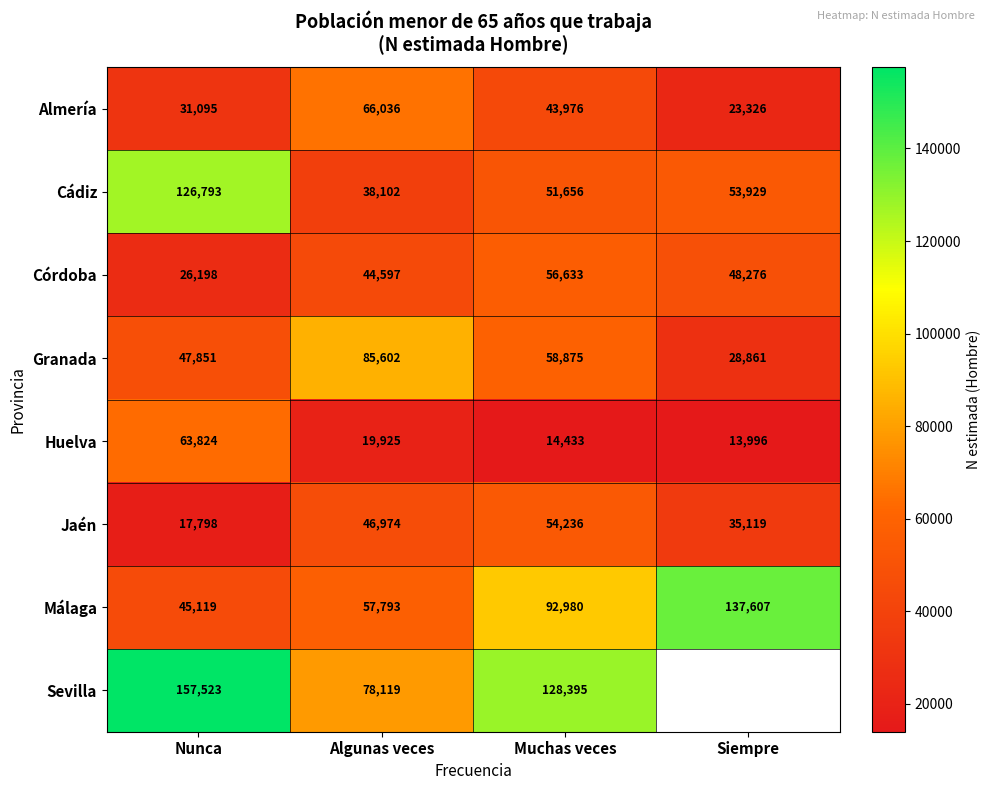

What is the difference between the Almería values at Algunas veces and Siempre?

42710